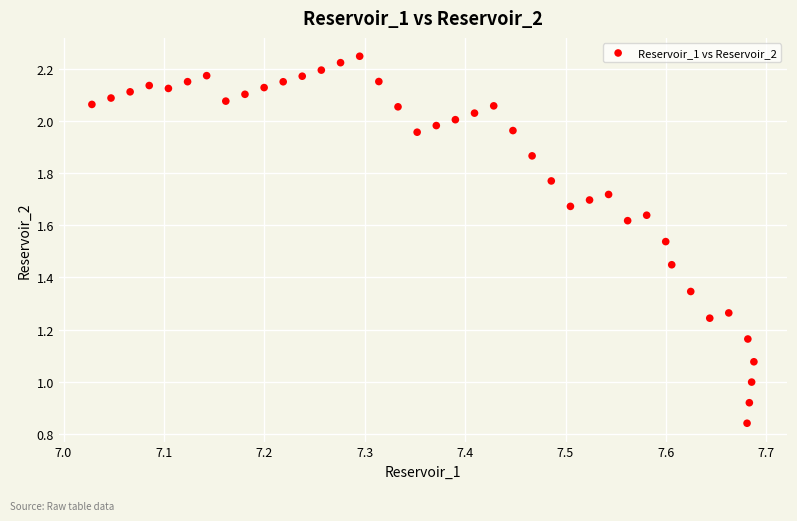

What is the range of X values (max minus min)?

0.7